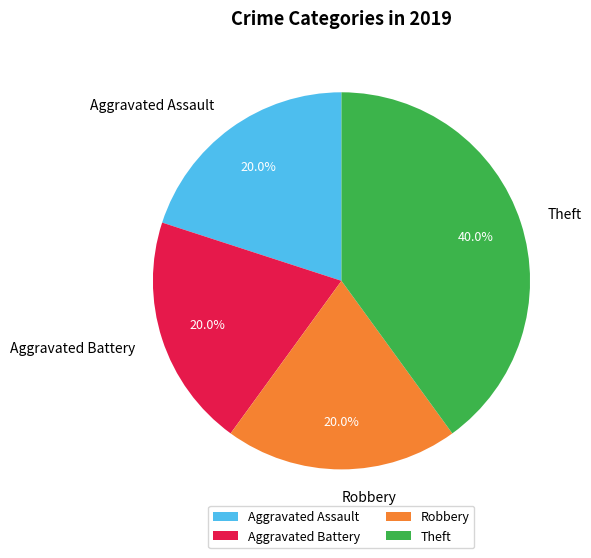

Does Aggravated Assault account for over 50% of the chart?

No